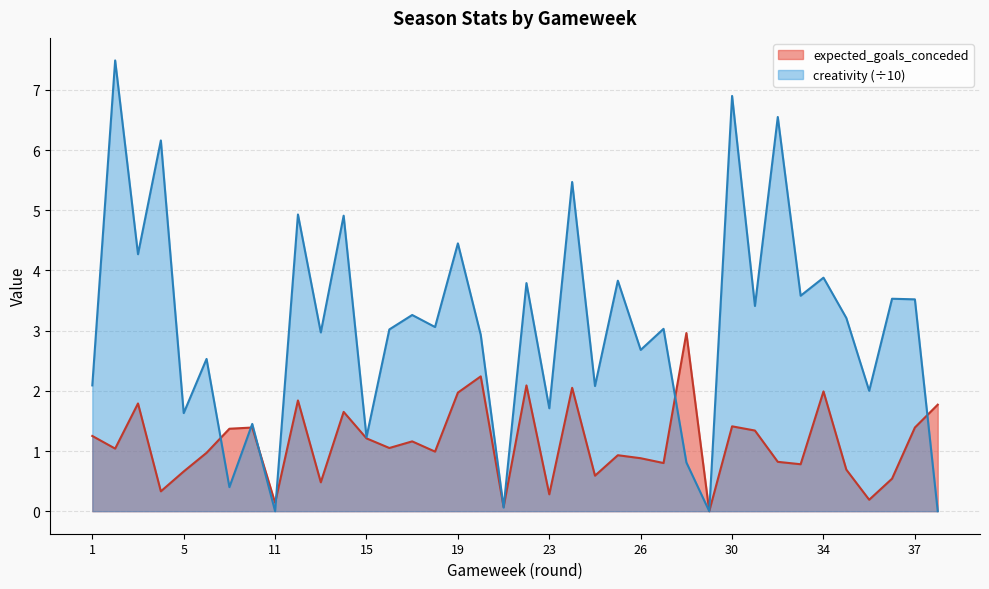

True or false: creativity and expected_goals_conceded cross at least once.

True